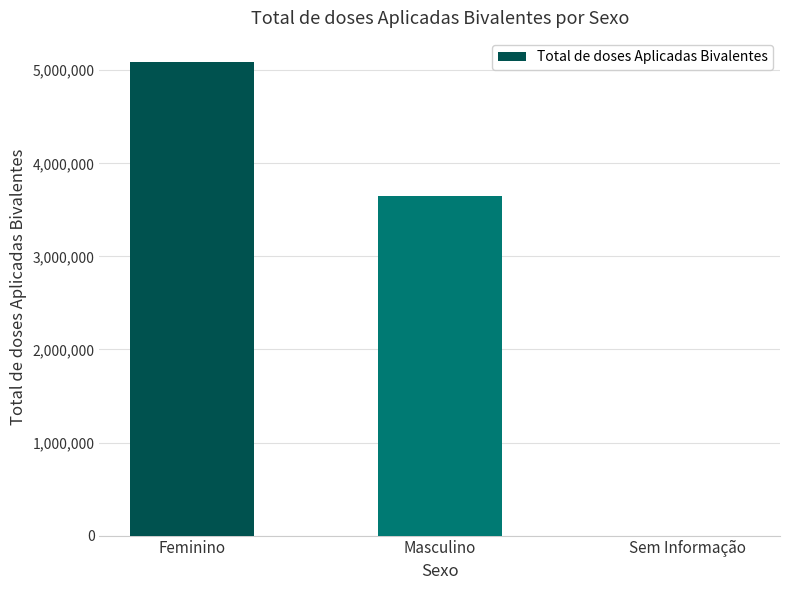

Does the chart contain stacked bars?

No